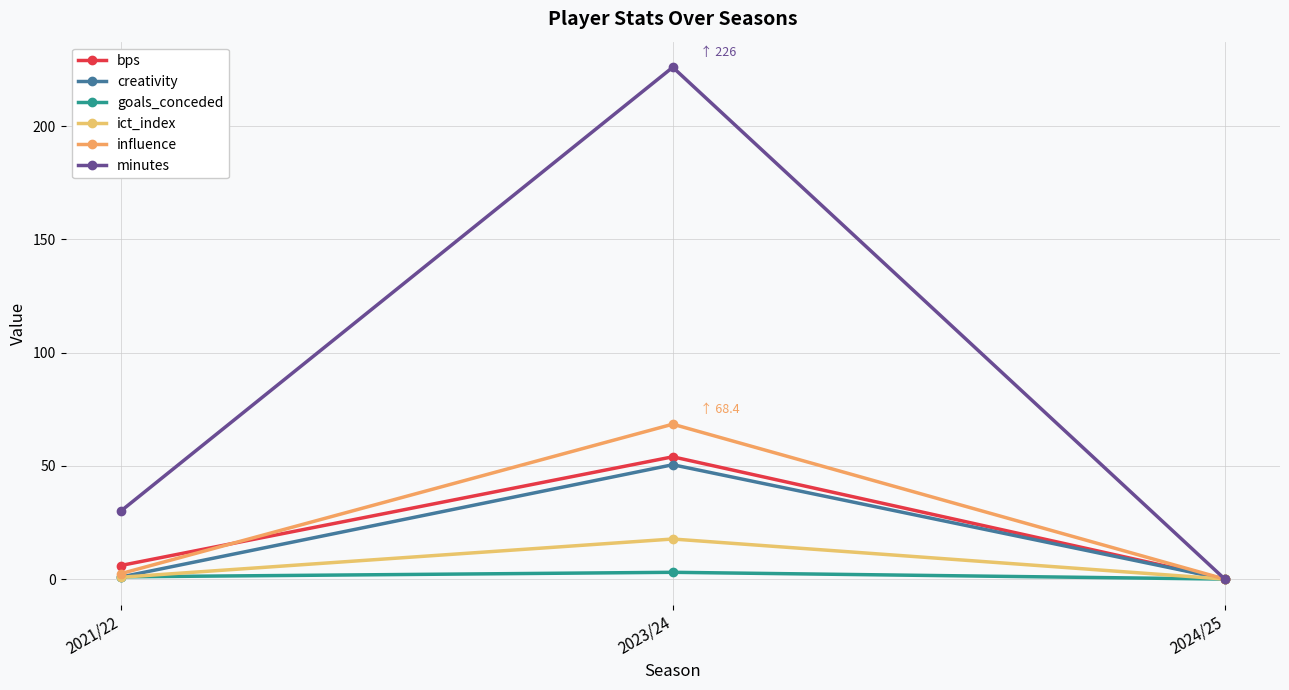

Which category has the lowest value in the creativity series?

2024/25